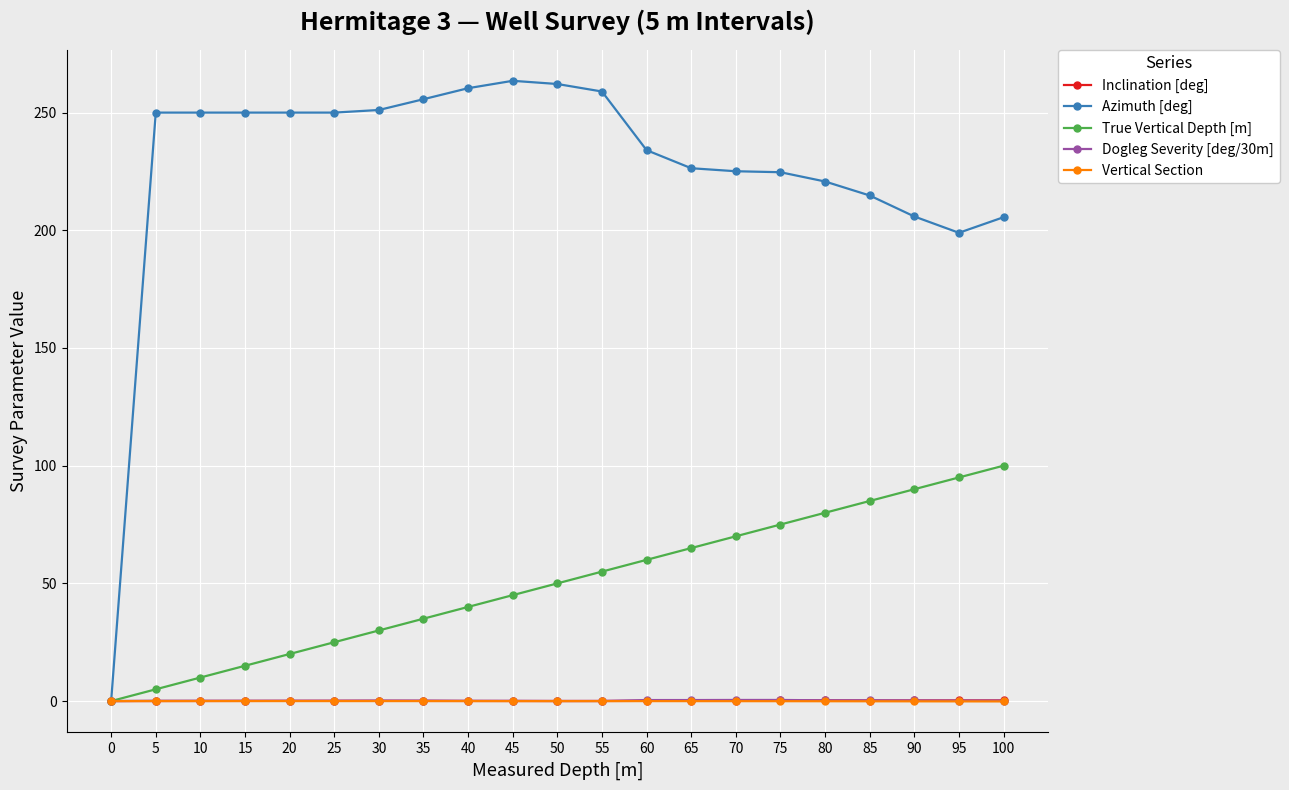

What is the sum of the True Vertical Depth [m] values at 90 and 95?

185.0